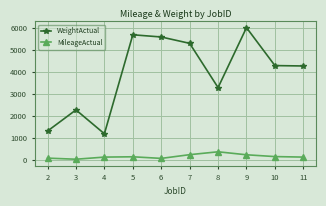

The value of WeightActual at 3 is 3612. True or false?

False